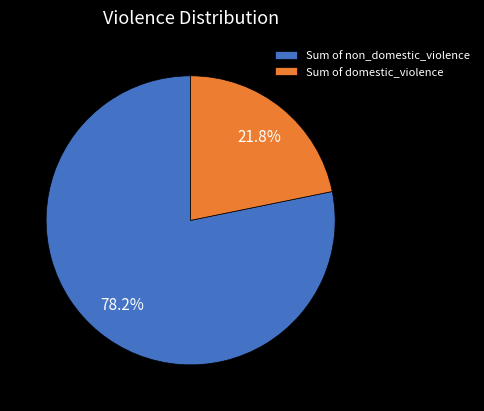

Which slice is the smallest?

Sum of domestic_violence